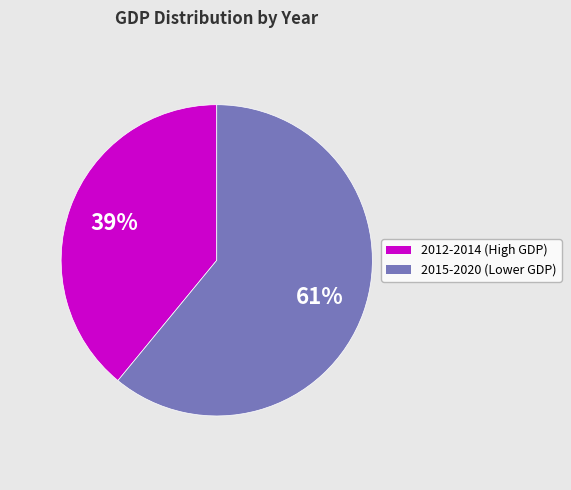

To the nearest percent, what is the average slice percentage?

50%